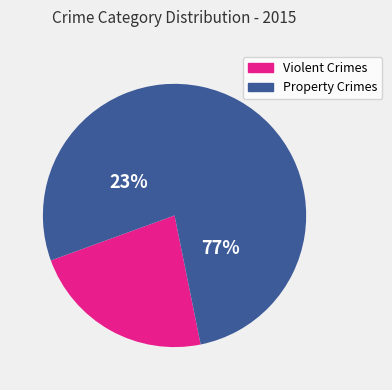

Is Aggravated Battery the majority of the pie?

No